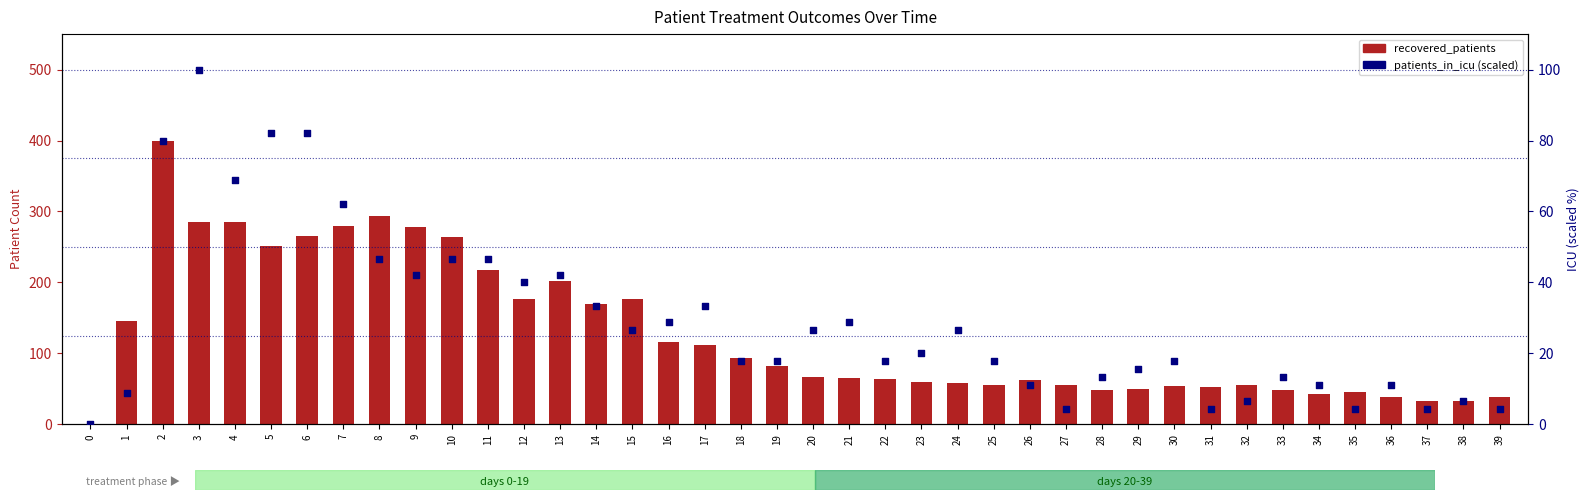

Which series reaches the maximum Y coordinate?

recovered_patients